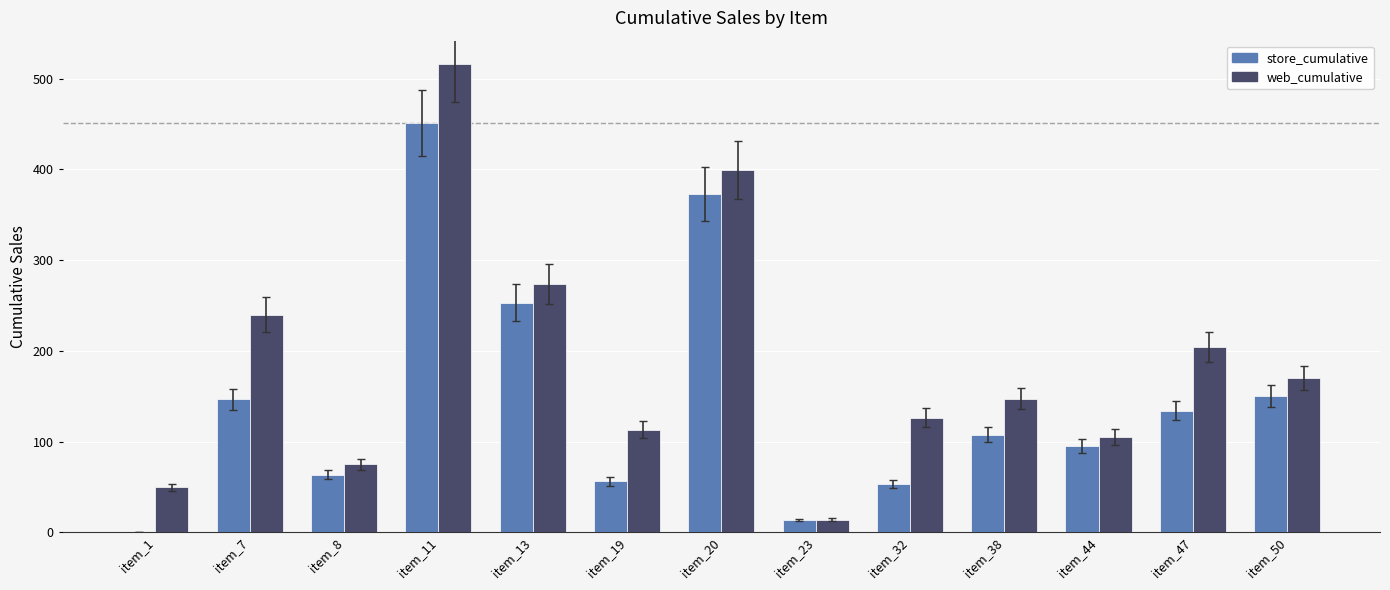

At which label does store_cumulative reach its peak?

item_11